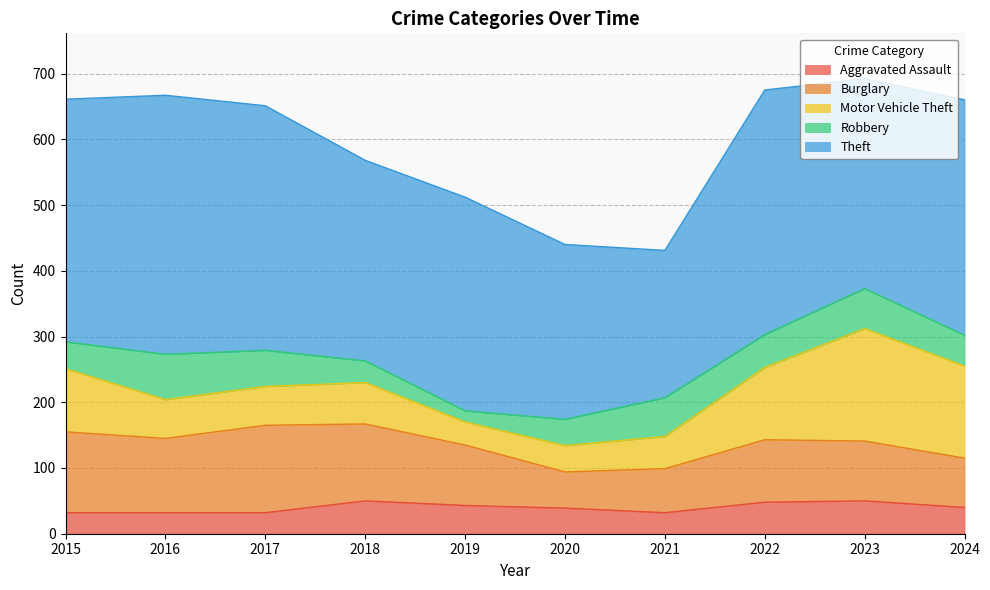

True or false: Robbery has a value of 18 at 2015.

False